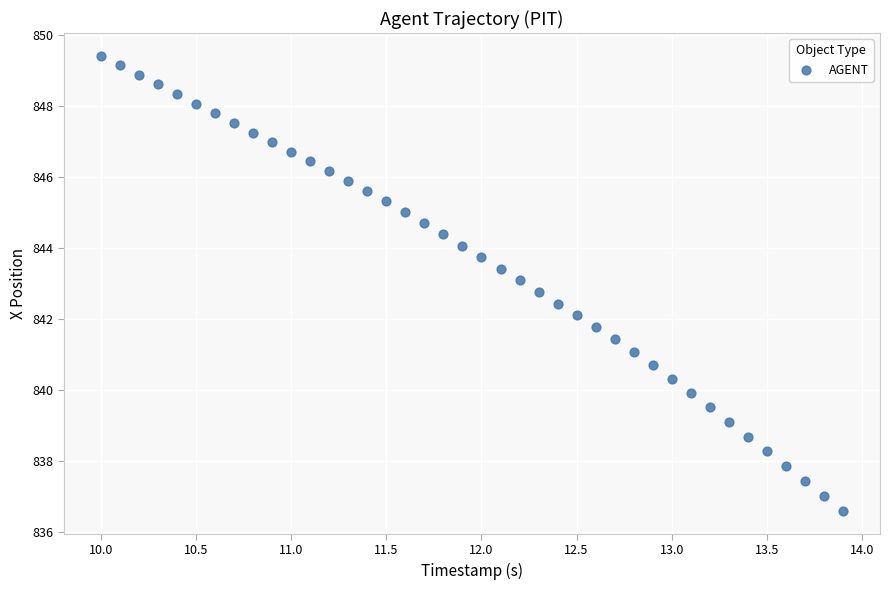

What is the range of Y values (max minus min)?

12.8